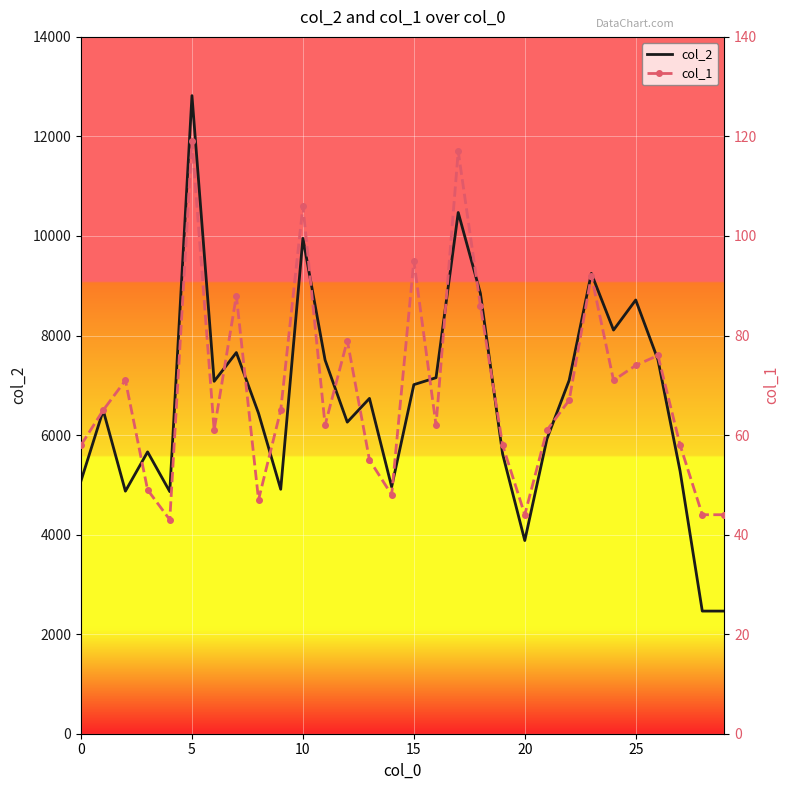

How many data points in col_1 are above 65?

13